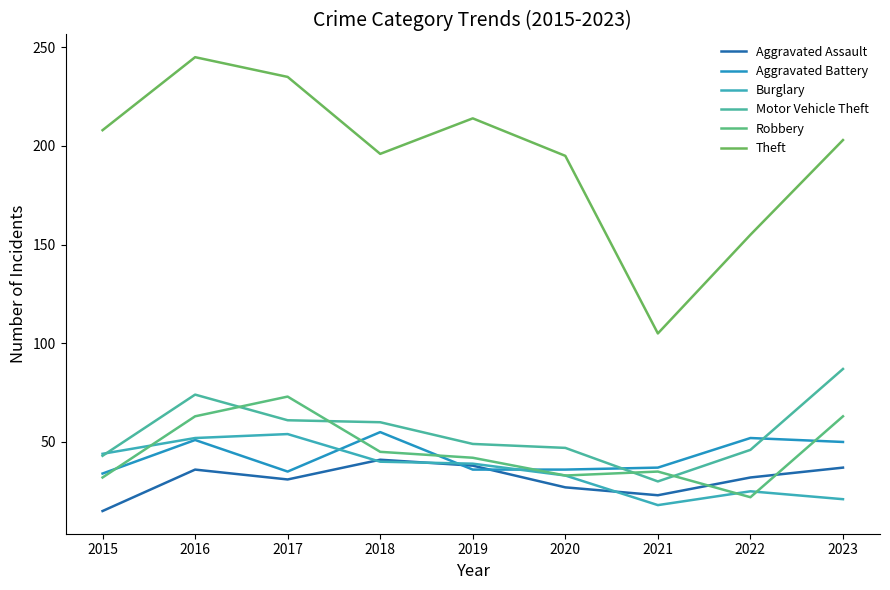

Reading left to right, list all the values displayed in this chart.

Aggravated Assault: 15	36	31	41	38	27	23	32	37
Aggravated Battery: 34	51	35	55	36	36	37	52	50
Burglary: 44	52	54	40	39	33	18	25	21
Motor Vehicle Theft: 43	74	61	60	49	47	30	46	87
Robbery: 32	63	73	45	42	33	35	22	63
Theft: 208	245	235	196	214	195	105	155	203